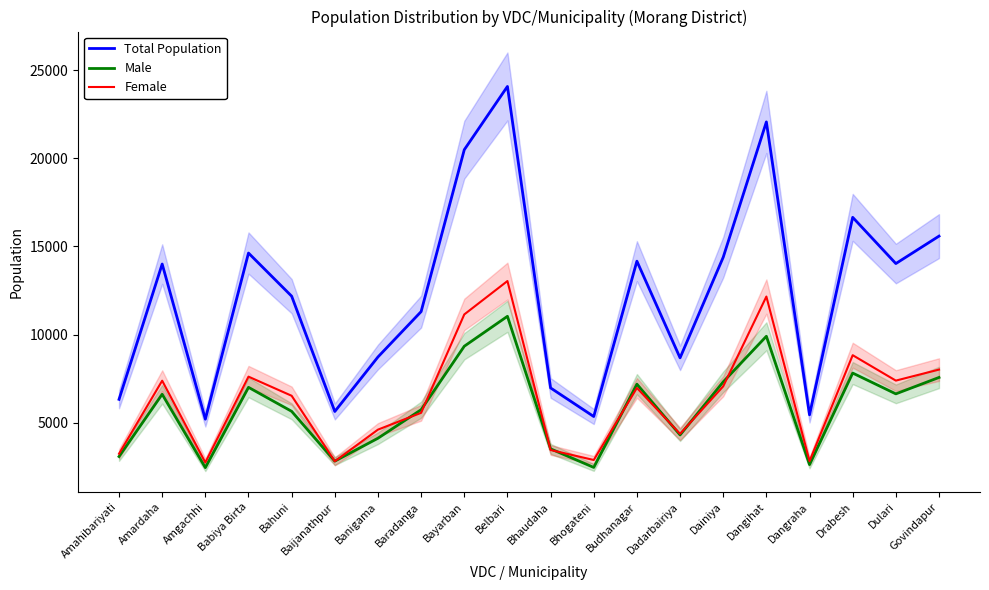

What is the maximum value for Female?

13038